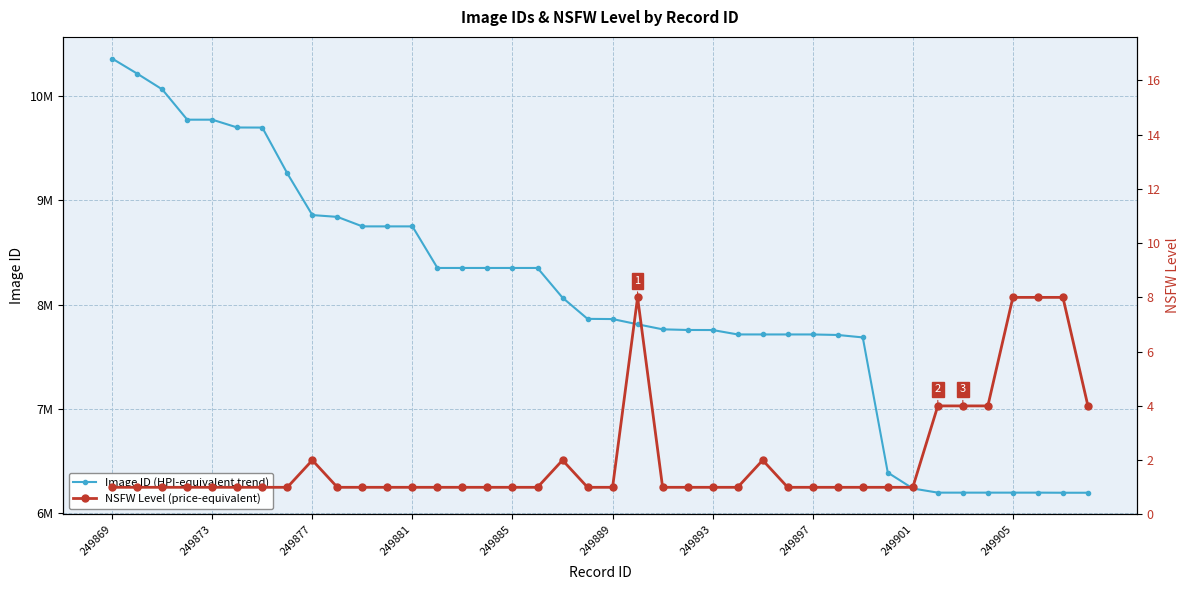

True or false: NSFW Level (price-equivalent) has a value of 1 at 249893.

False